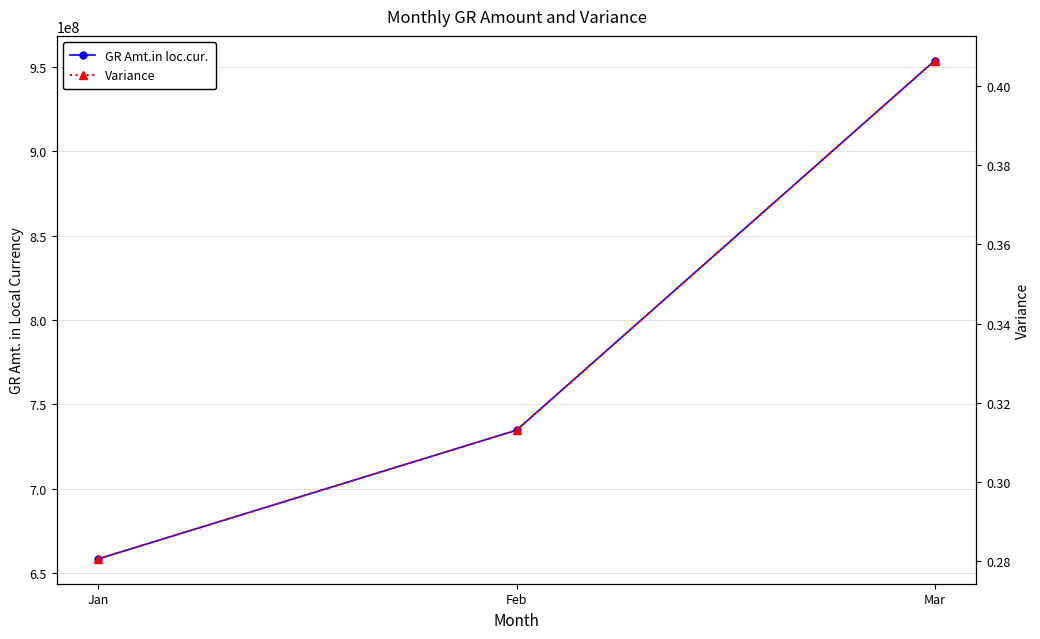

Reading left to right, transcribe all the data shown in this chart.

GR Amt.in loc.cur.: Jan=658522866.7	Feb=734707162.2	Mar=953520365.8
Variance: Jan=0.3	Feb=0.3	Mar=0.4